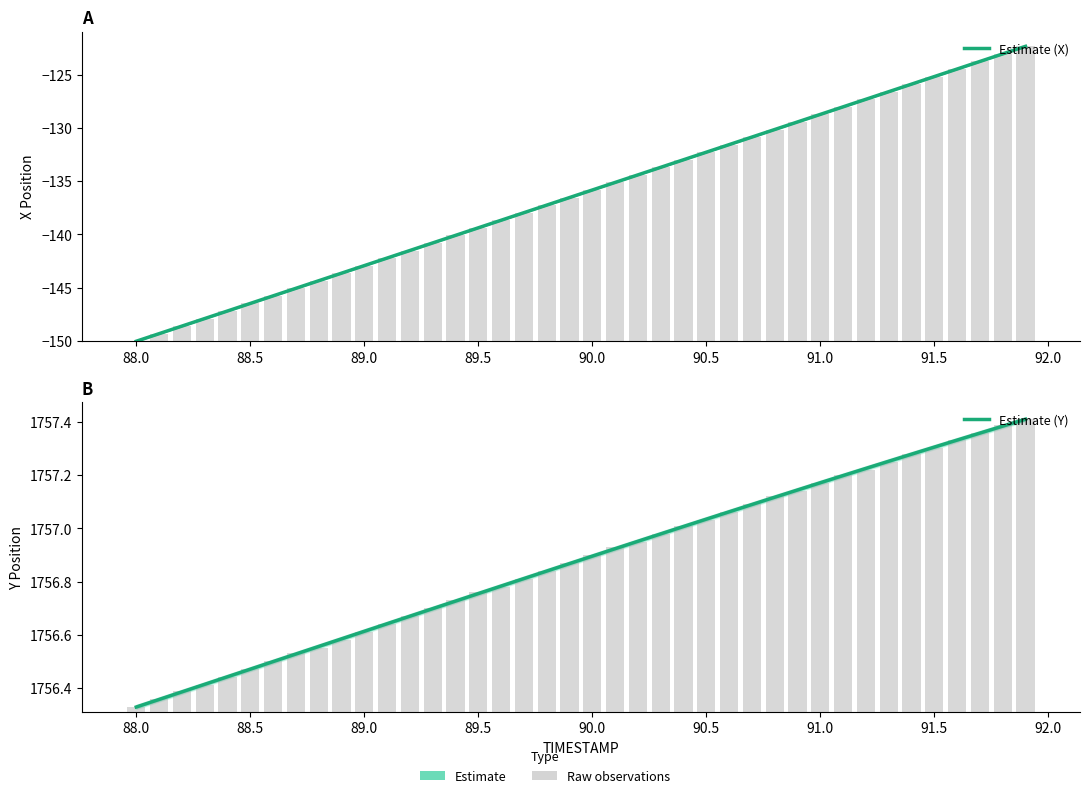

Rank the series by their average value, from lowest to highest.

Estimate (X), Estimate (Y)